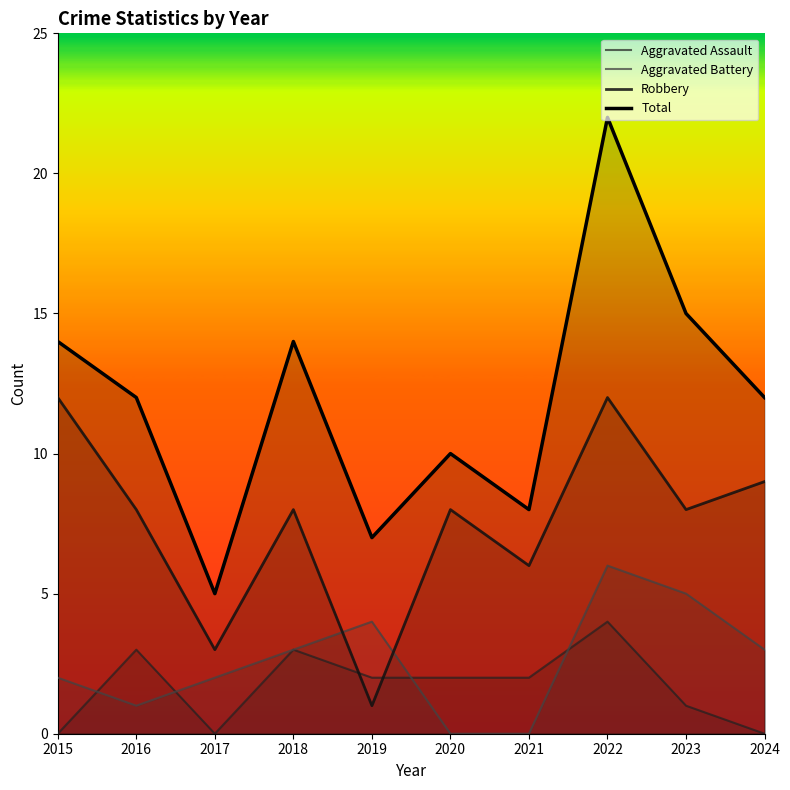

Reading left to right, what are all the values shown in this chart?

Aggravated Assault: 0	3	0	3	2	2	2	4	1	0
Aggravated Battery: 2	1	2	3	4	0	0	6	5	3
Robbery: 12	8	3	8	1	8	6	12	8	9
Total: 14	12	5	14	7	10	8	22	15	12